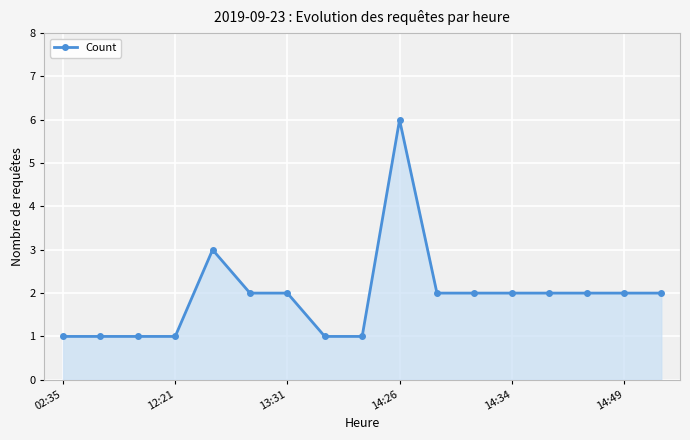

What is the sum of all values?

33